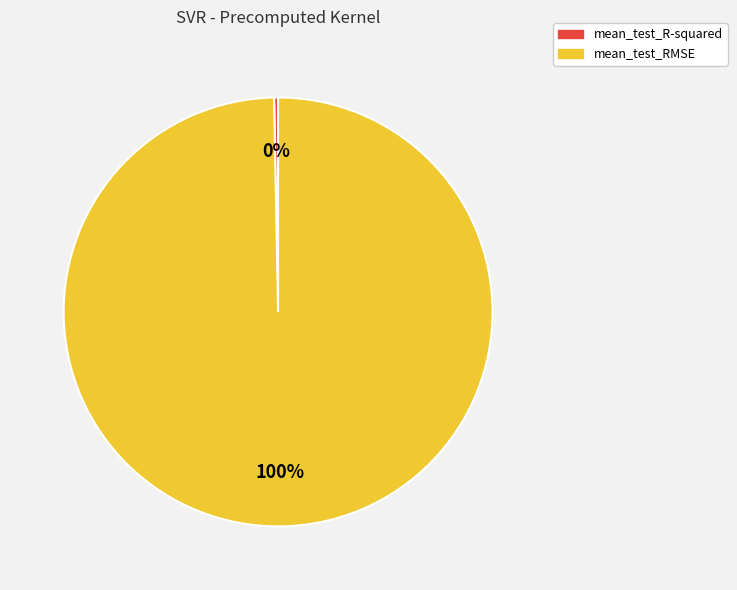

The mean_test_R-squared slice represents 0% of the pie. True or false?

True